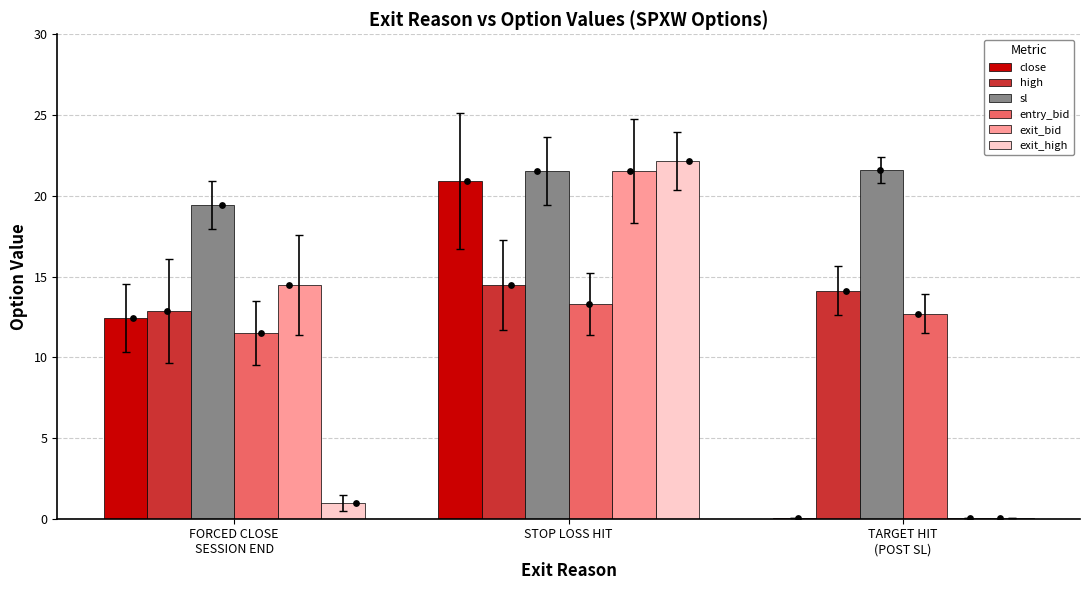

Is the value of close at STOP LOSS HIT greater than the value of high at TARGET HIT
(POST SL)?

Yes